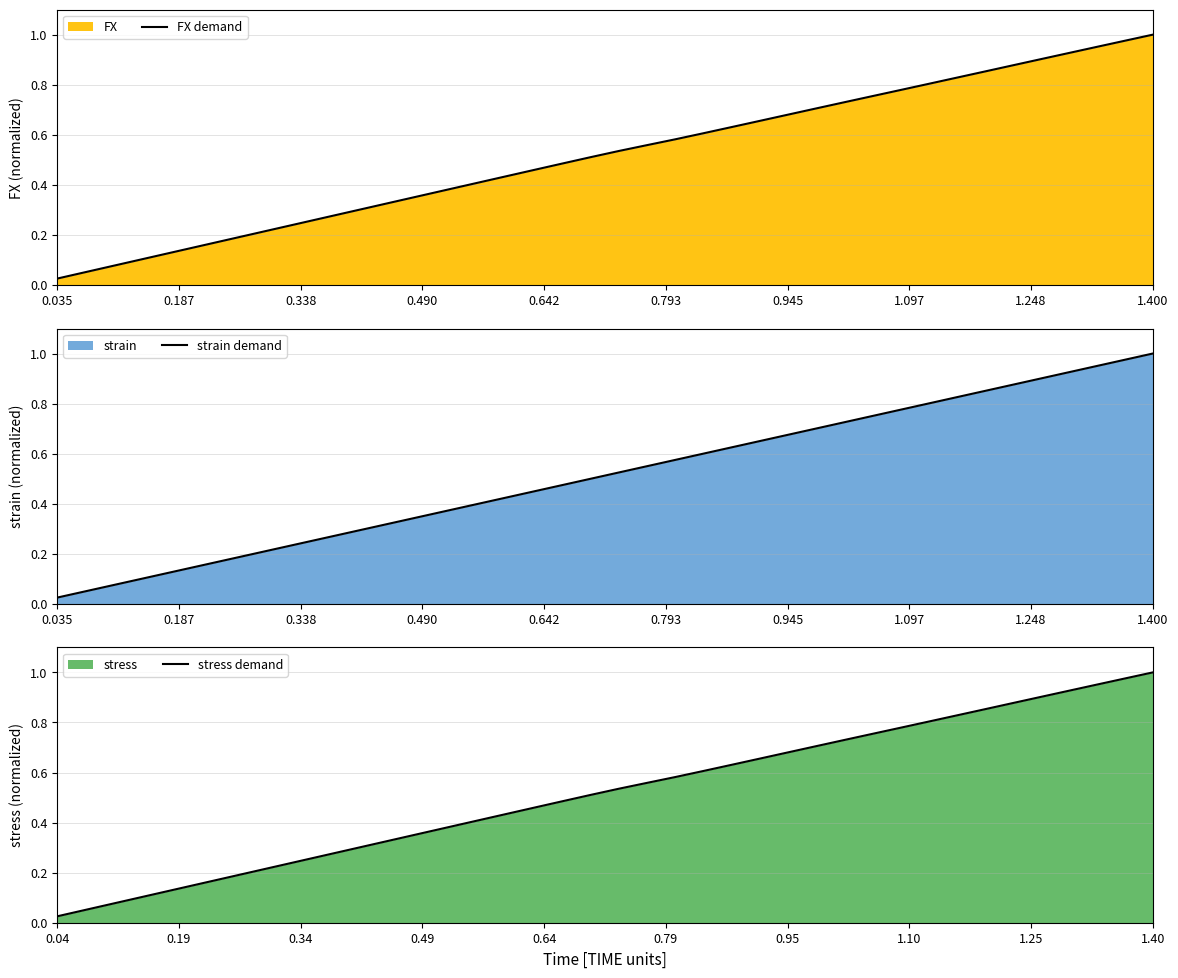

Is it true that FX demand equals 0.3 at 0.945?

False